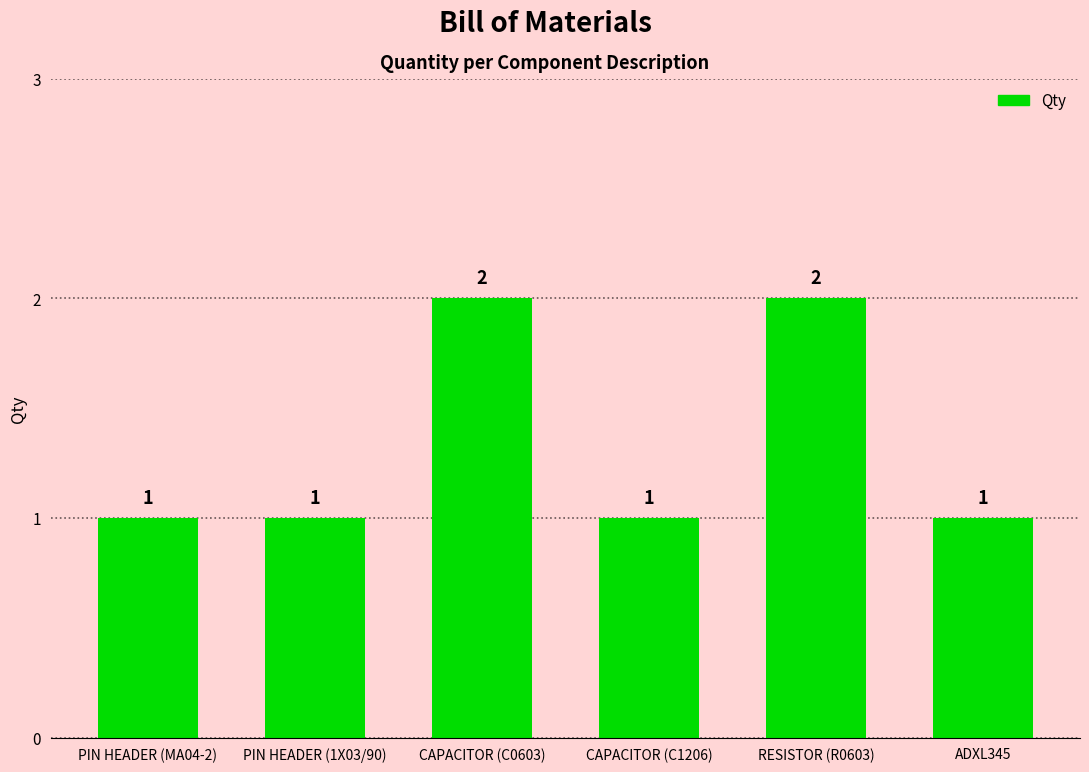

How many bars are there in total?

6